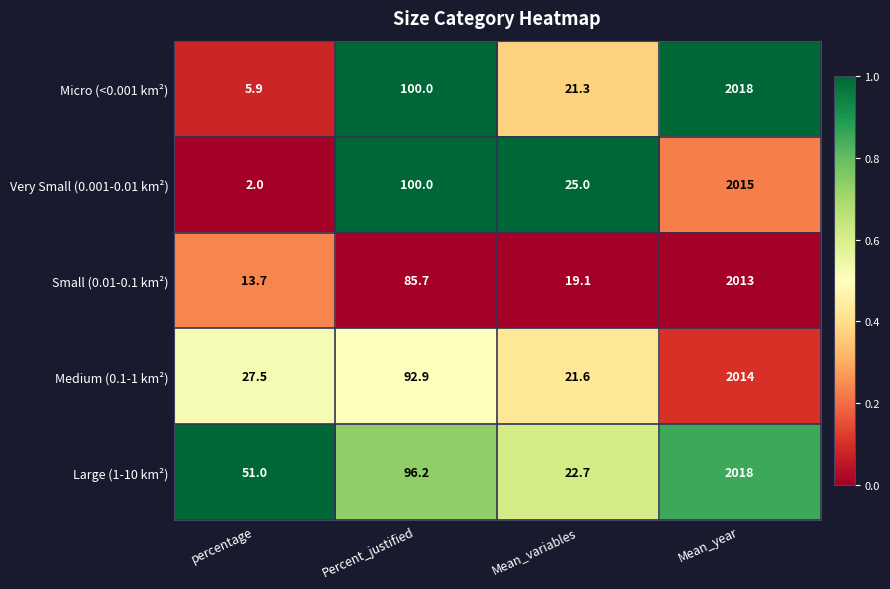

List the labels in order of Small (0.01-0.1 km²) value, smallest first.

percentage, Mean_variables, Percent_justified, Mean_year